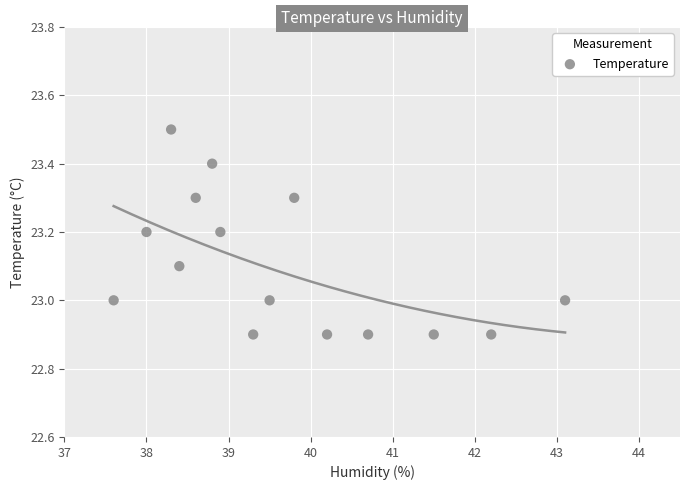

What is the range of X values (max minus min)?

5.5